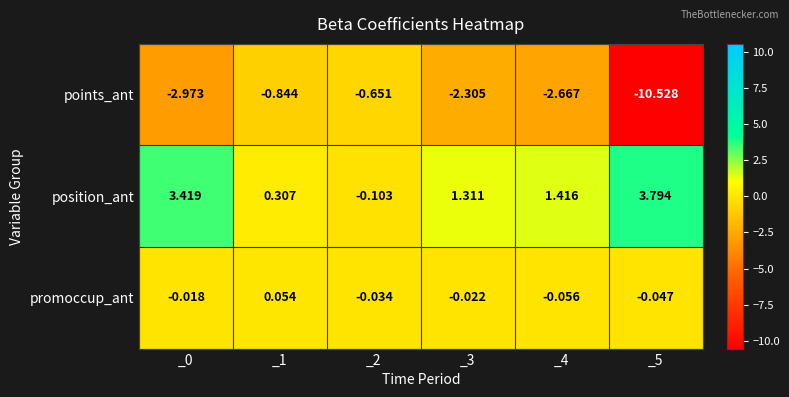

What is the total value across all series at _3?

-1.0